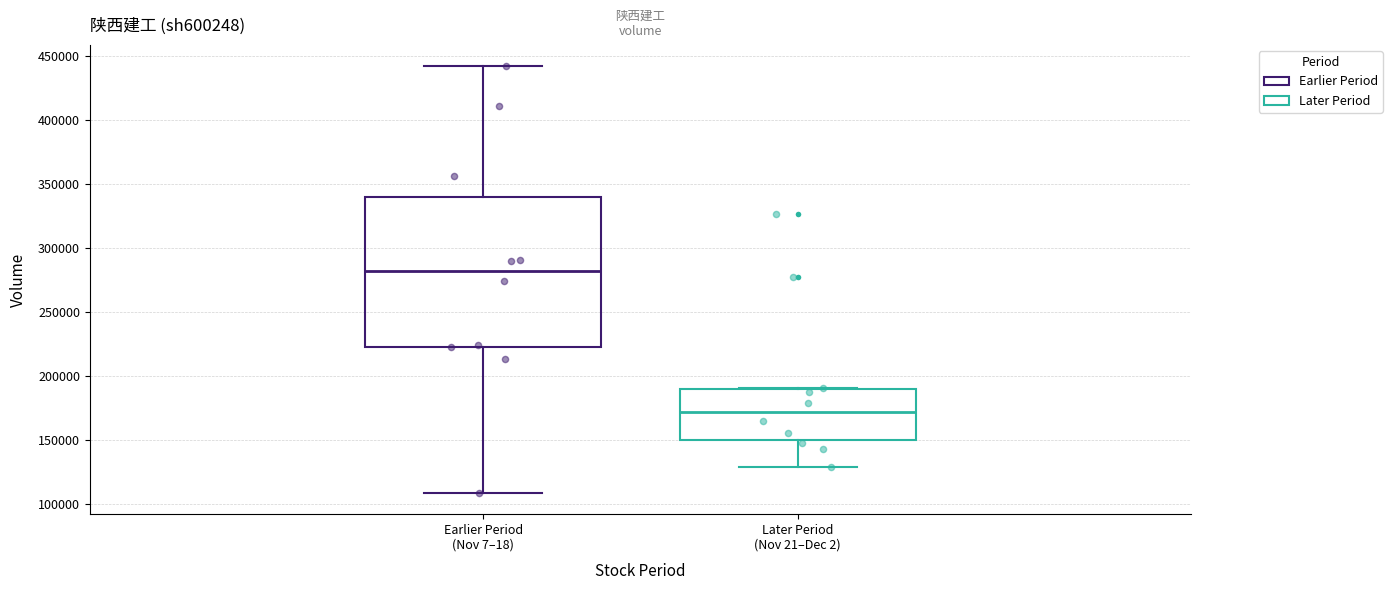

Which box's median line is the highest?

Earlier Period (Nov 7–18)